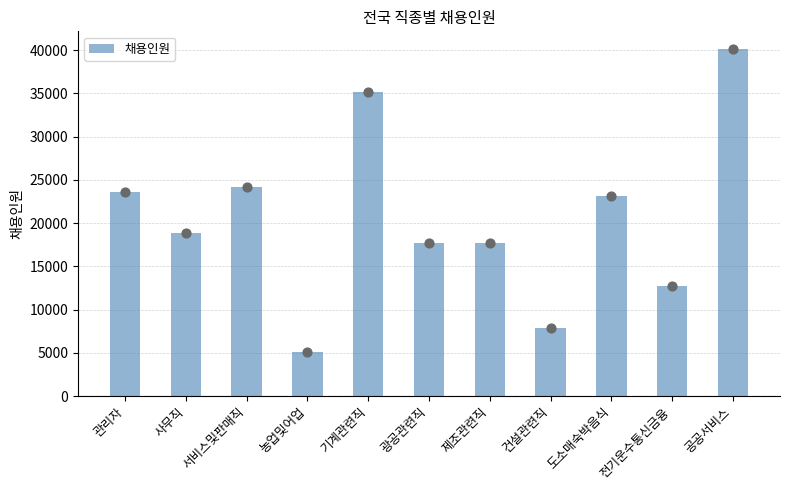

What is the ratio of the value at 농업및어업 to the value at 도소매숙박음식?

0.2